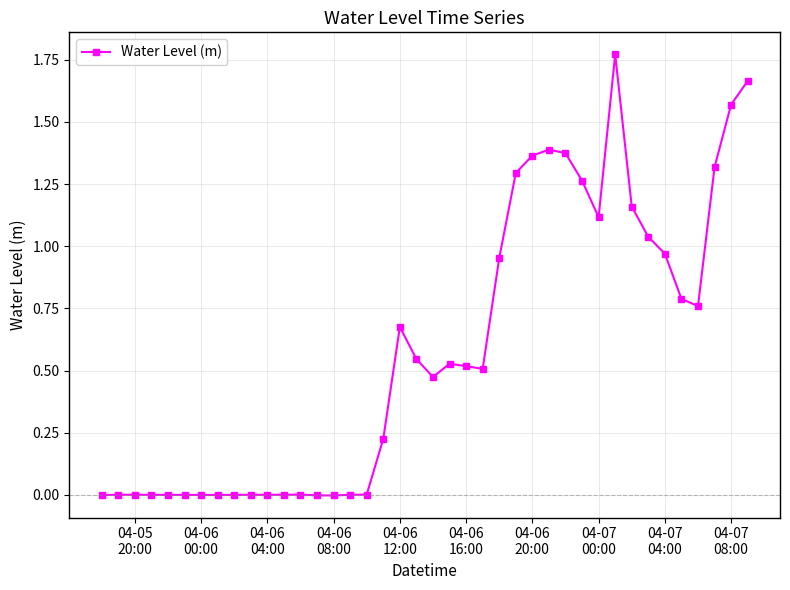

What is the average value?

0.6